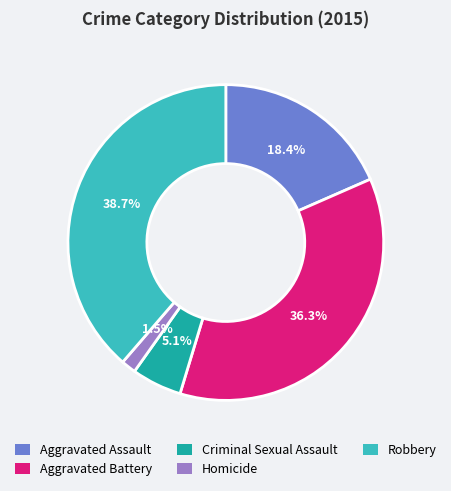

Which has a higher value, Homicide or Aggravated Assault?

Aggravated Assault